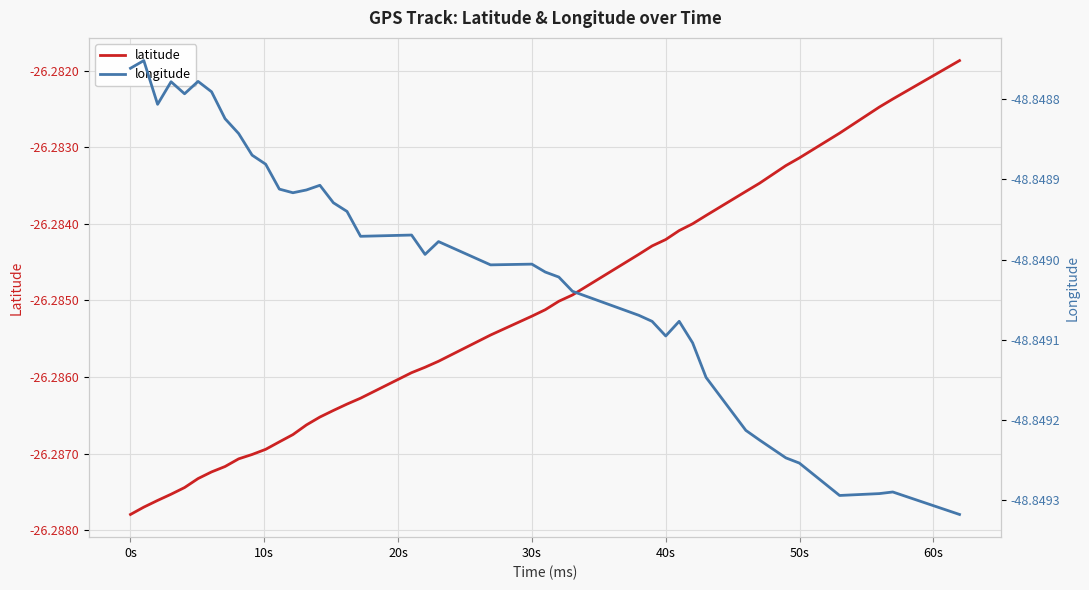

Rank the series by their maximum value, from highest to lowest.

latitude, longitude